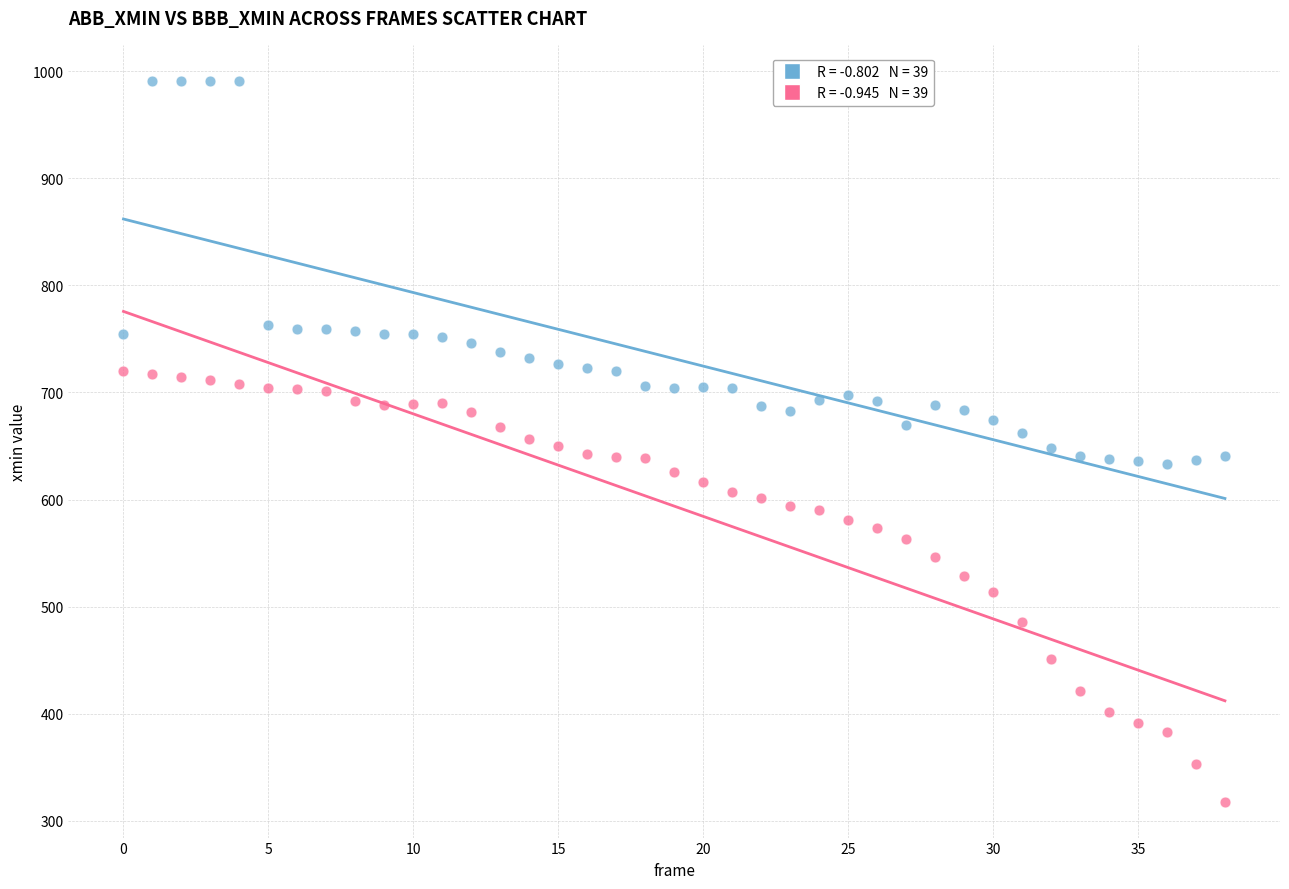

Across all data points, what is the range of Y values (max minus min)?

673